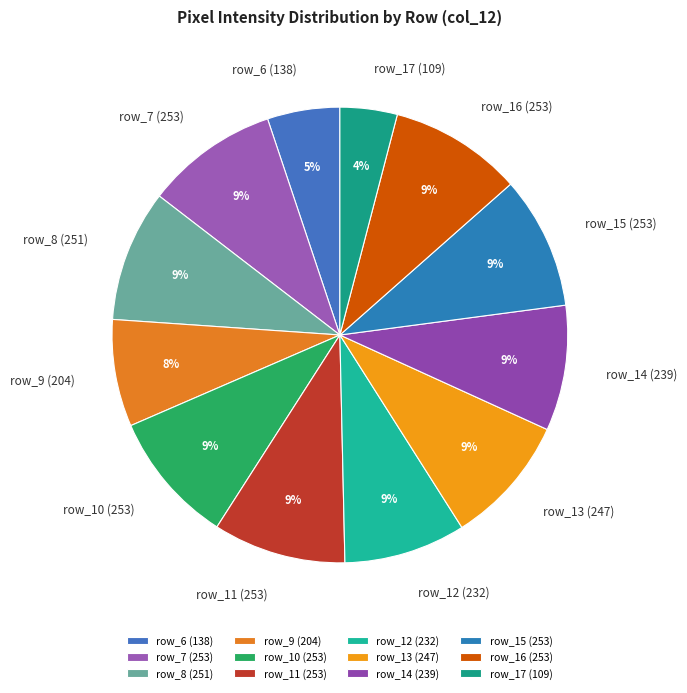

Which slice is the smallest?

row_17 (109)